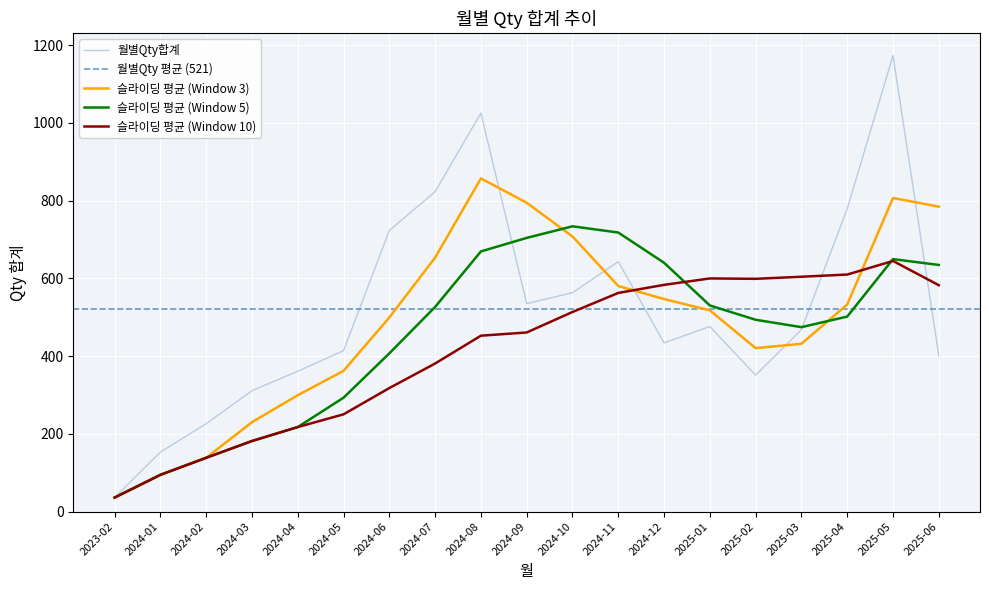

The value of 슬라이딩 평균 (Window 5) at 2024-10 is 733.8. True or false?

True